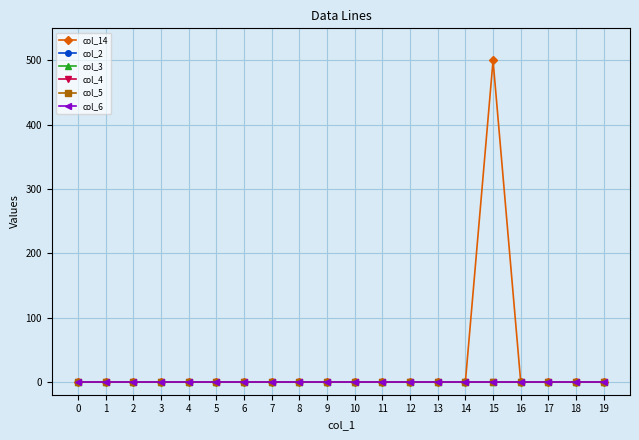

Reading left to right, what are all the values shown in this chart?

col_14: 0	0	0	0	0	0	0	0	0	0	0	0	0	0	0	500	0	0	0	0
col_2: 0	0	0	0	0	0	0	0	0	0	0	0	0	0	0	0	0	0	0	0
col_3: 0	0	0	0	0	0	0	0	0	0	0	0	0	0	0	0	0	0	0	0
col_4: 0	0	0	0	0	0	0	0	0	0	0	0	0	0	0	0	0	0	0	0
col_5: 0	0	0	0	0	0	0	0	0	0	0	0	0	0	0	0	0	0	0	0
col_6: 0	0	0	0	0	0	0	0	0	0	0	0	0	0	0	0	0	0	0	0